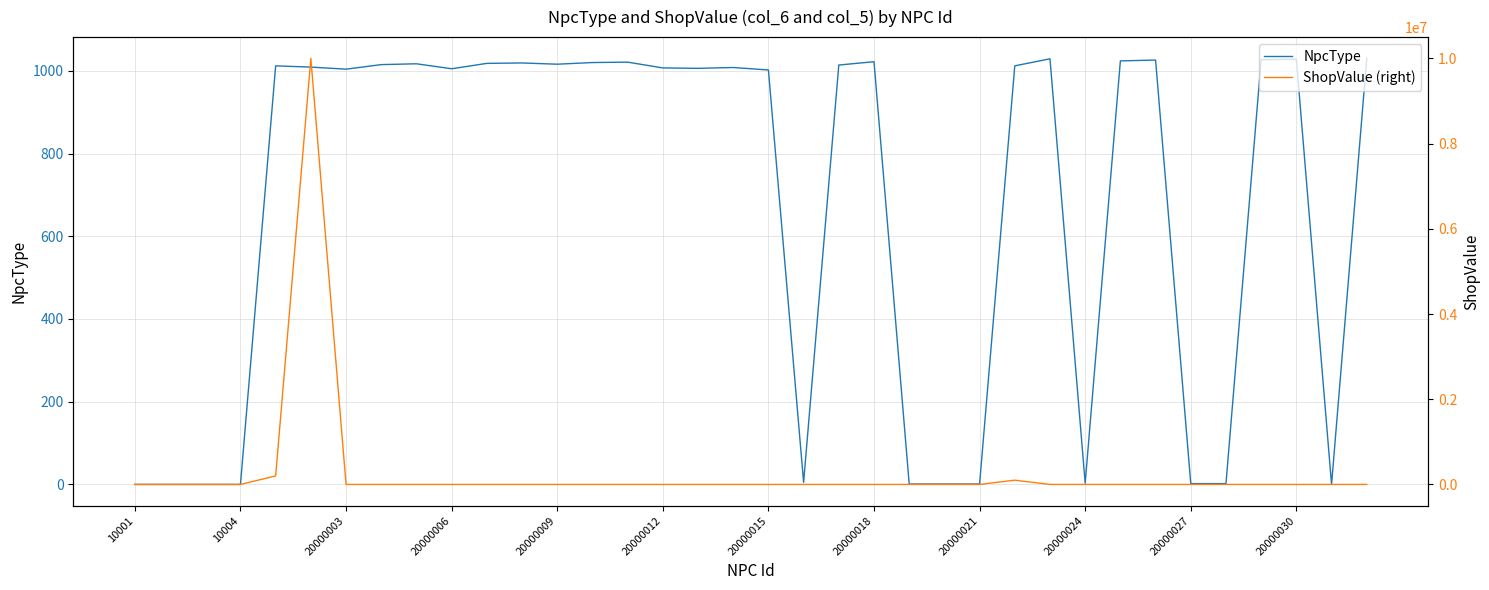

What is the maximum value for NpcType?

1030